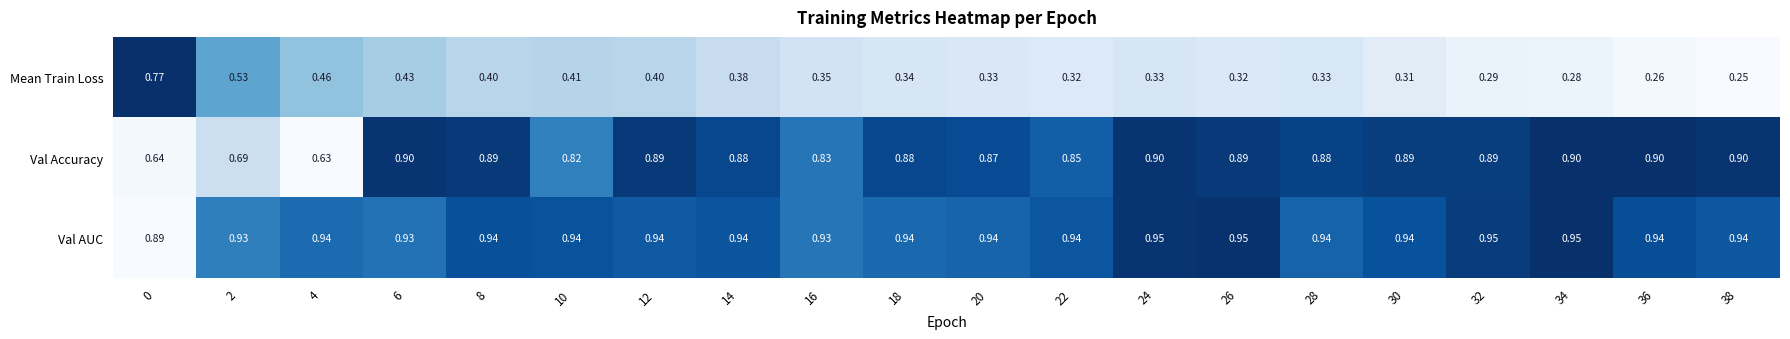

Which series has the largest total across all categories?

Val AUC